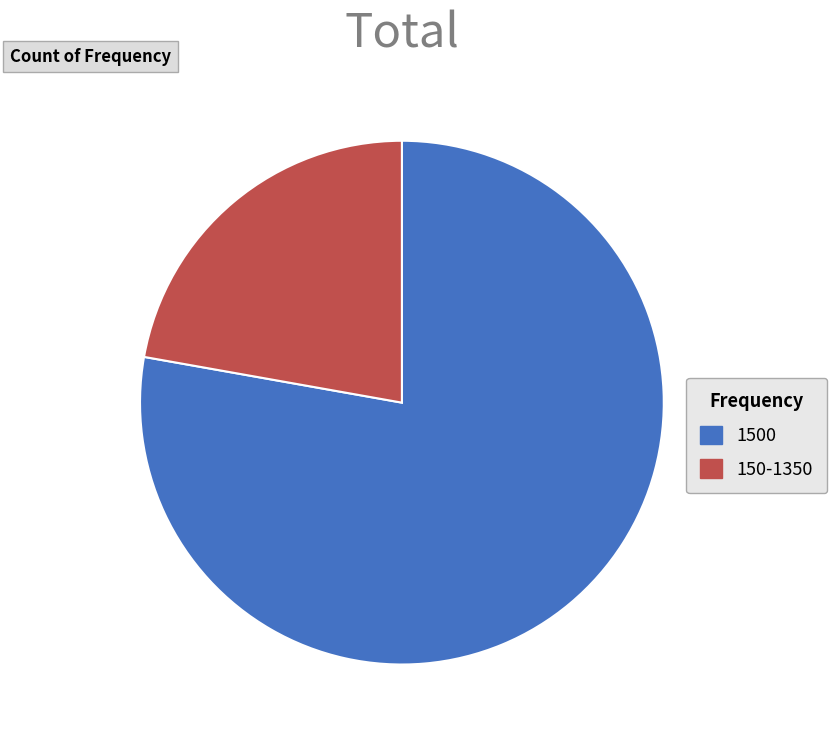

What is the majority slice?

1500